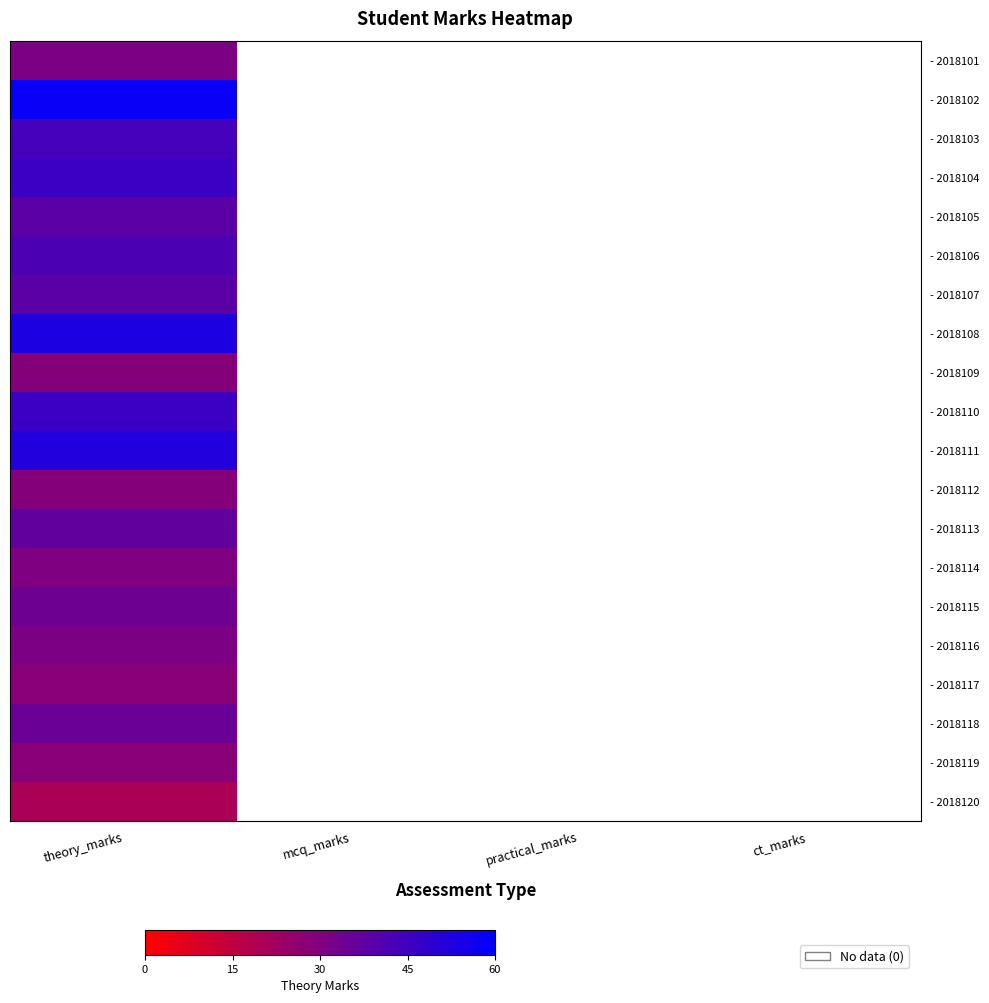

At how many categories does at least one series exceed 42?

1